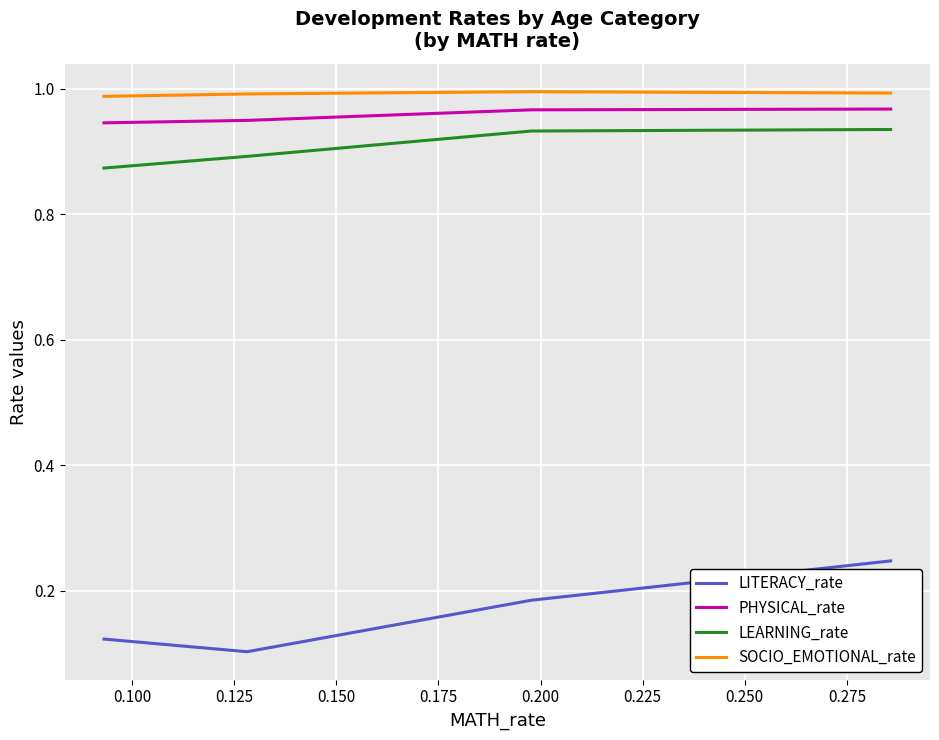

True or false: PHYSICAL_rate and LITERACY_rate cross at least once.

False